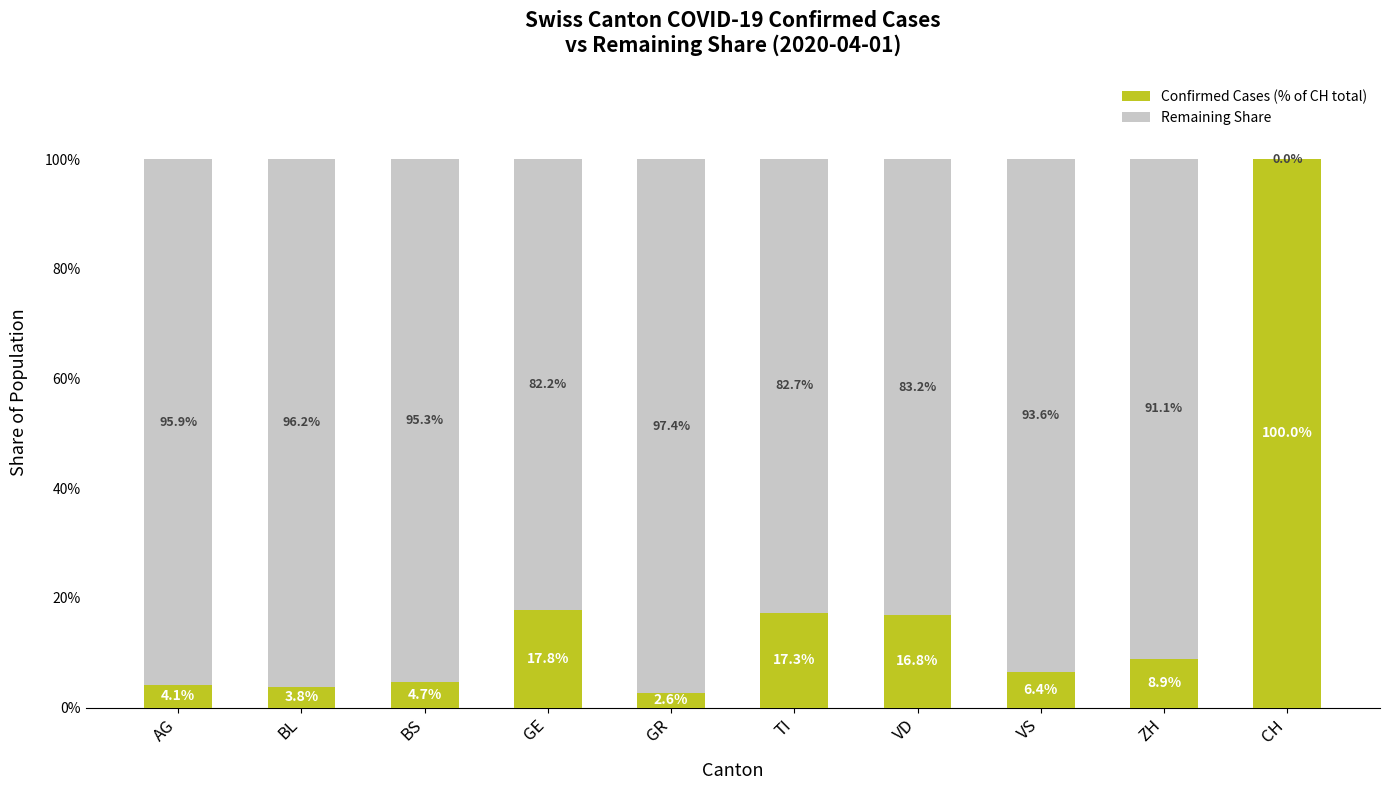

At which label does Confirmed Cases (% of CH total) reach its peak?

CH